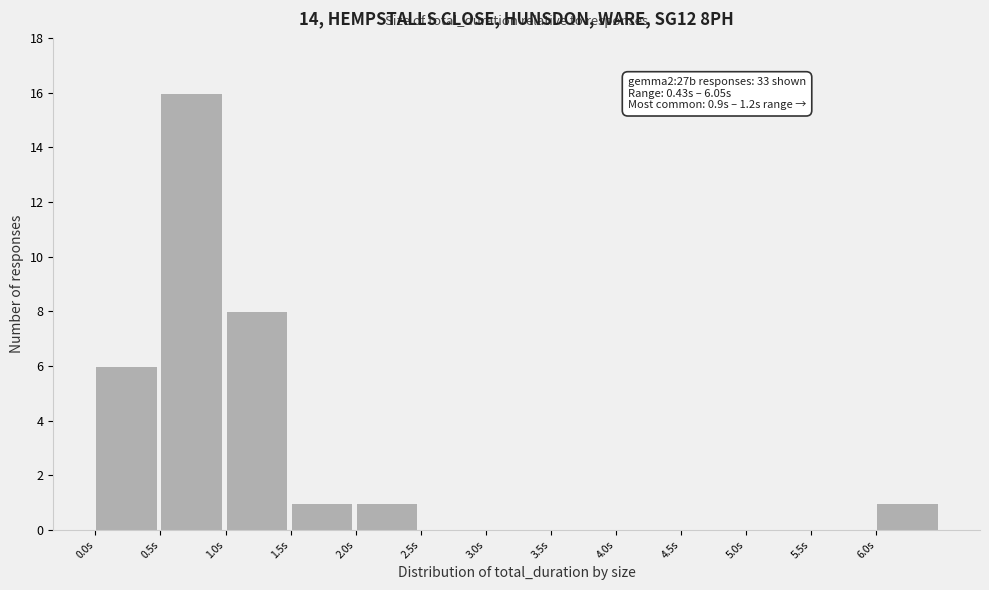

Over which range of the x-axis is the bar tallest?

0.5 to 1.0